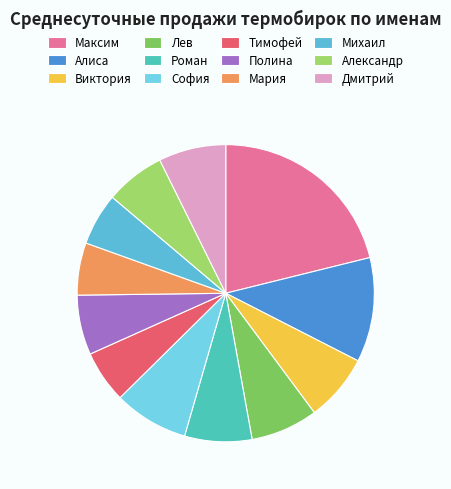

Count the number of slices in the pie.

12